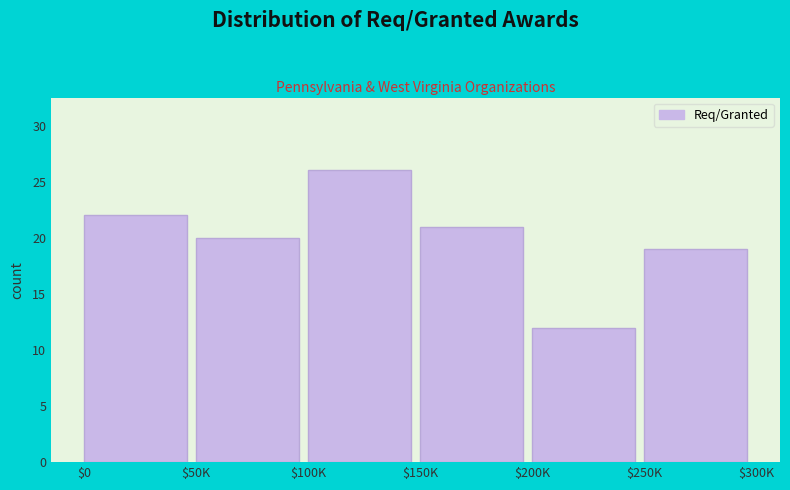

Reading left to right, transcribe all the data shown in this chart.

22	20	26	21	12	19